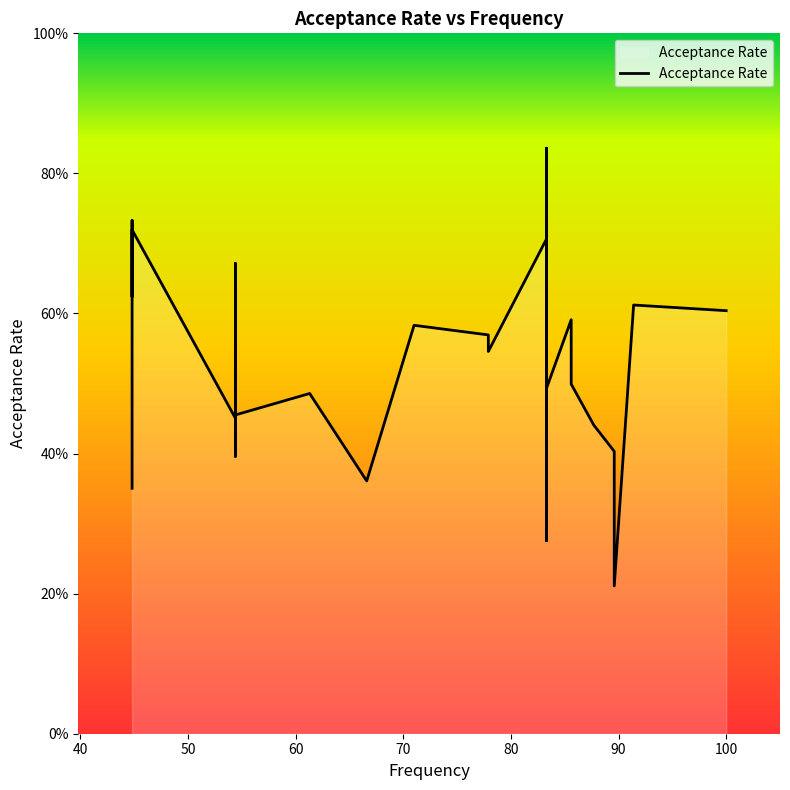

List the labels in order of value, smallest first.

2, 18, 9, 36, 25, 34, 3, 32, 8, 29, 4, 31, 28, 27, 26, 19, 6, 17, 10, 30, 15, 23, 22, 11, 33, 21, 24, 5, 0, 1, 14, 38, 13, 35, 7, 20, 39, 37, 12, 16